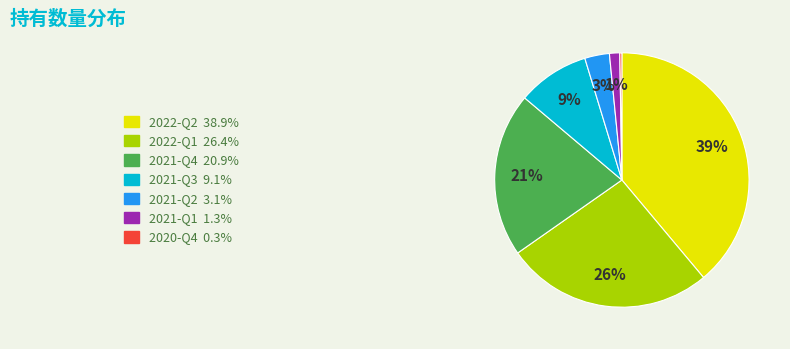

True or false: 2022-Q1 accounts for 32% of the total.

False